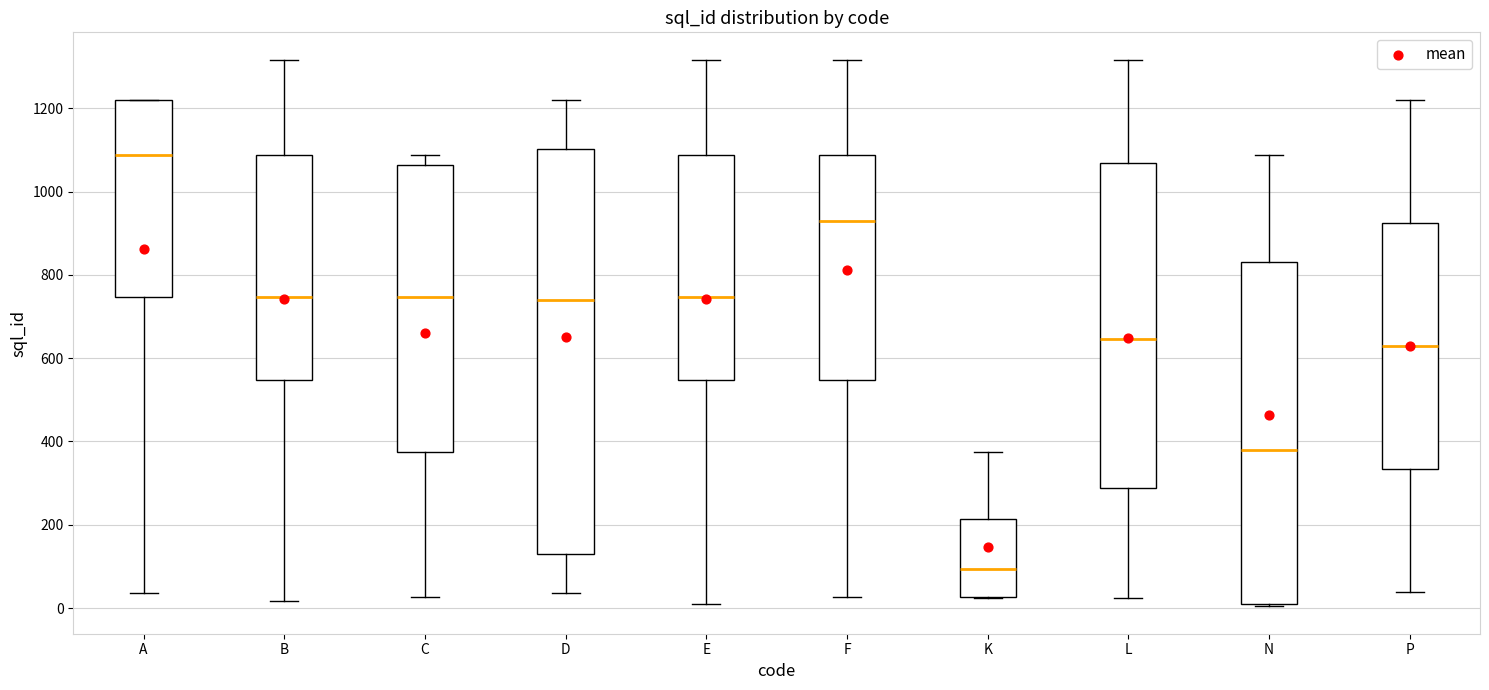

Reading left to right, transcribe this box plot: for each box, give where its median line is, the range the box spans, and where its two whiskers end, as read against the y-axis. The values are not printed on the chart, so give them approximately, as read against the axis.

A: median 1080, box 740 to 1220, whiskers 40 to 1220
B: median 740, box 540 to 1080, whiskers 20 to 1320
C: median 740, box 380 to 1060, whiskers 20 to 1080
D: median 740, box 120 to 1100, whiskers 40 to 1220
E: median 740, box 540 to 1080, whiskers 20 to 1320
F: median 940, box 540 to 1080, whiskers 20 to 1320
K: median 100, box 20 to 220, whiskers 20 to 380
L: median 640, box 280 to 1080, whiskers 20 to 1320
N: median 380, box 20 to 840, whiskers 0 to 1080
P: median 620, box 340 to 920, whiskers 40 to 1220